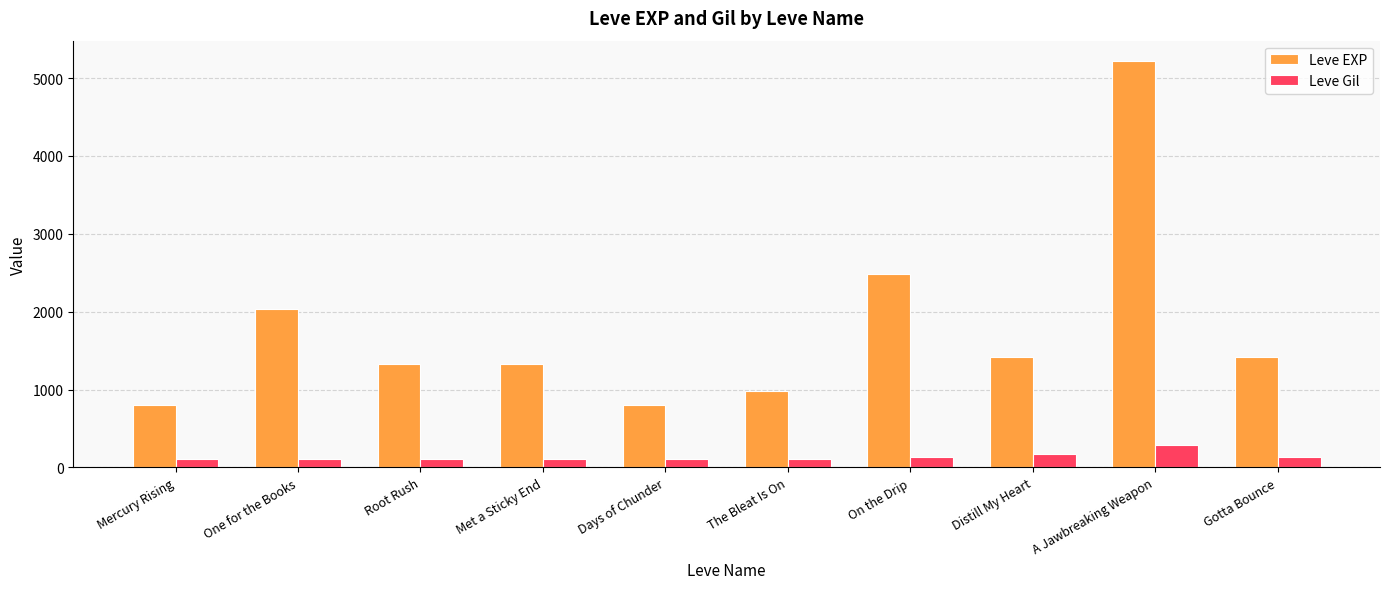

What is the difference between the maximum and minimum values in the Leve EXP series?

4420